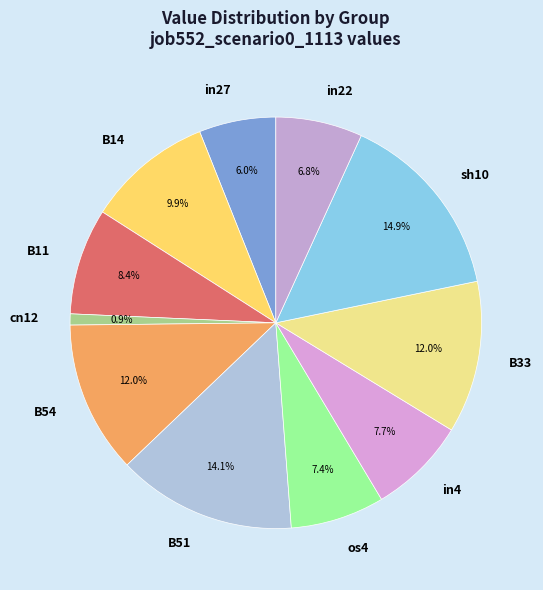

Which slice is the smallest?

cn12